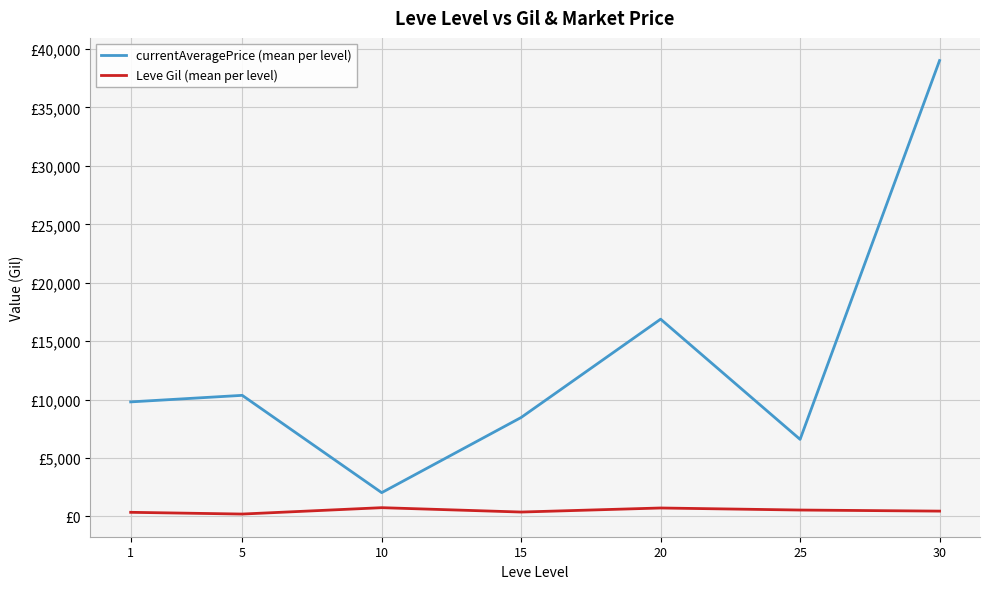

Is the value of Leve Gil (mean per level) at 5 greater than the value of currentAveragePrice (mean per level) at 20?

No